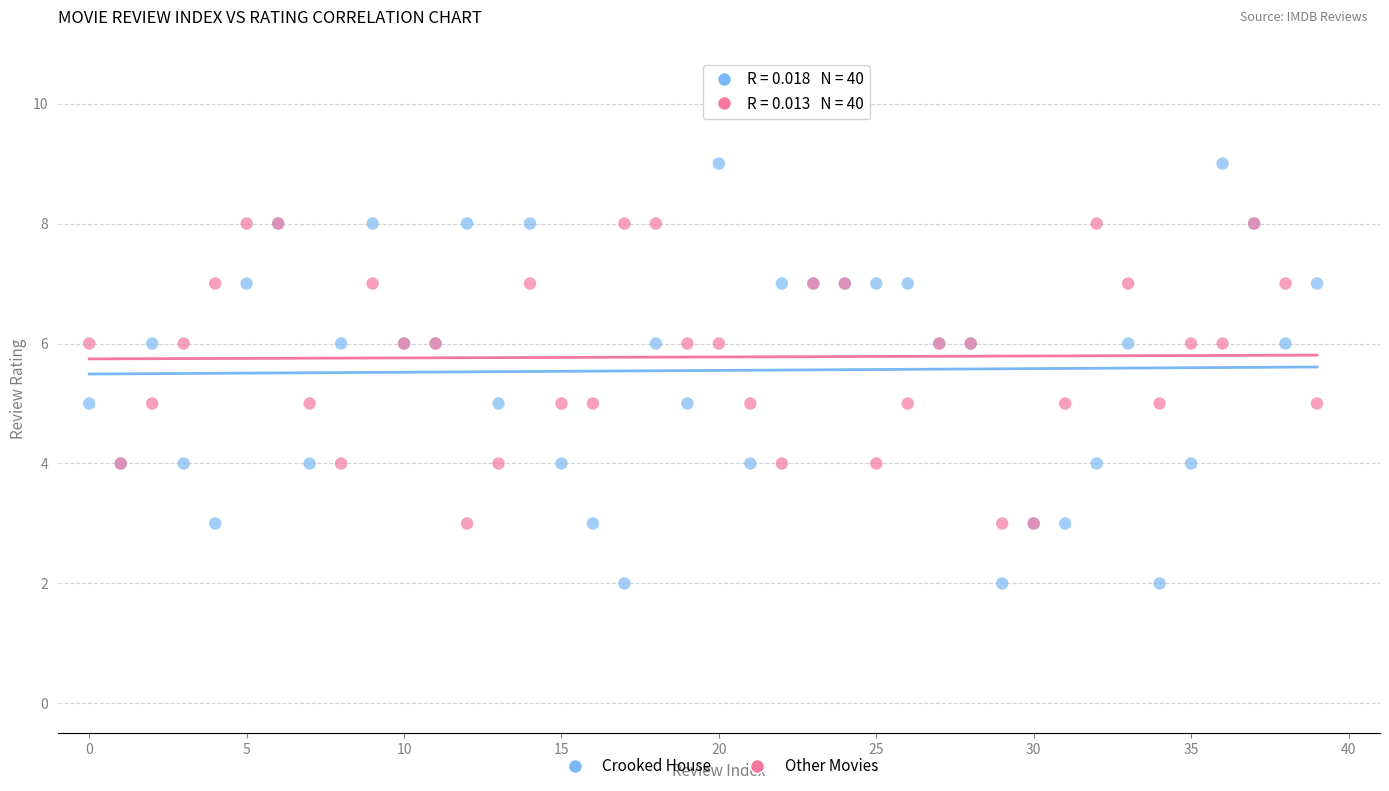

Which series reaches the minimum Y coordinate?

Crooked House